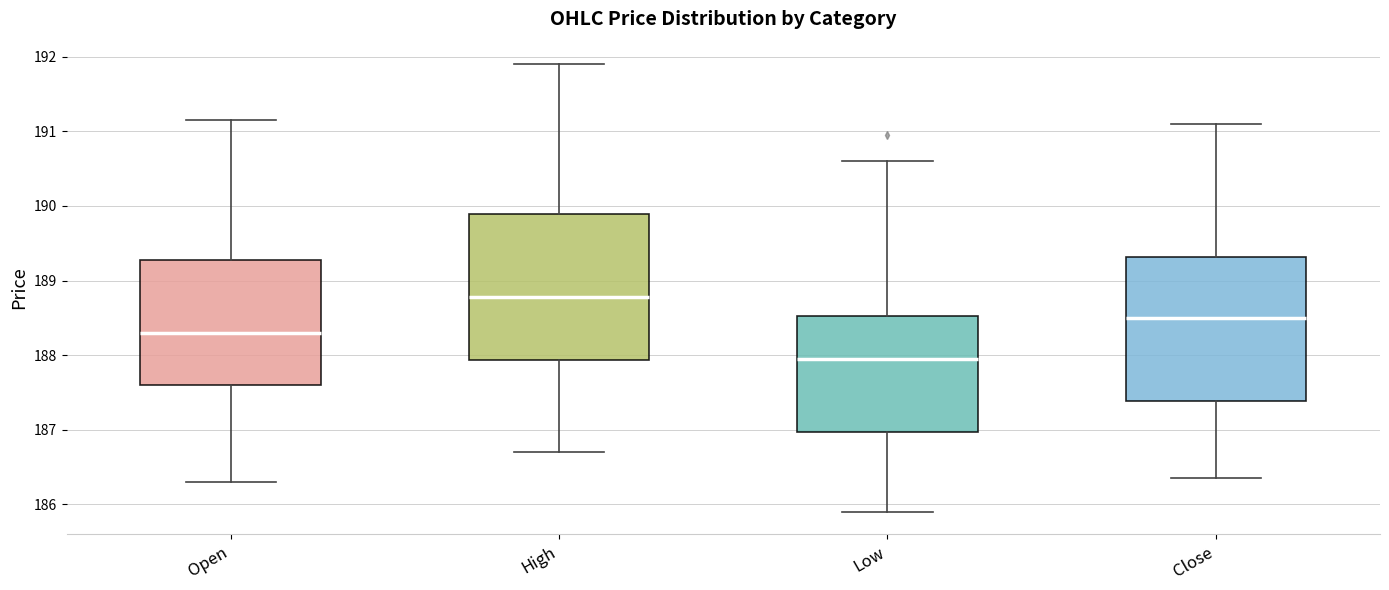

Where is the lower edge of the box for Close on the y-axis? The values are not printed on the chart, so give them approximately, as read against the axis.

187.4